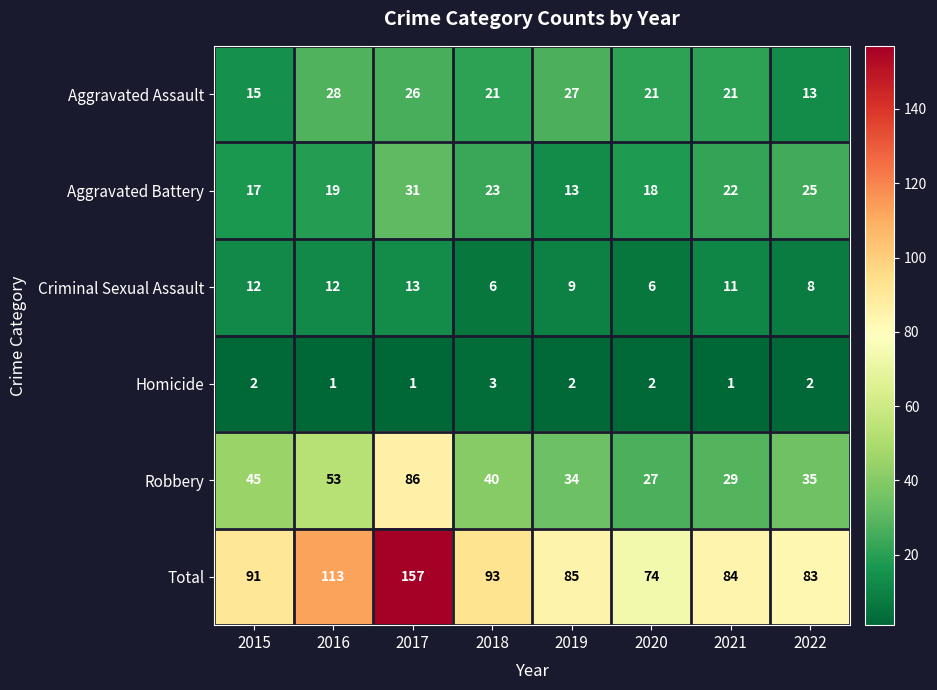

What value does the Aggravated Battery series have at 2016?

19